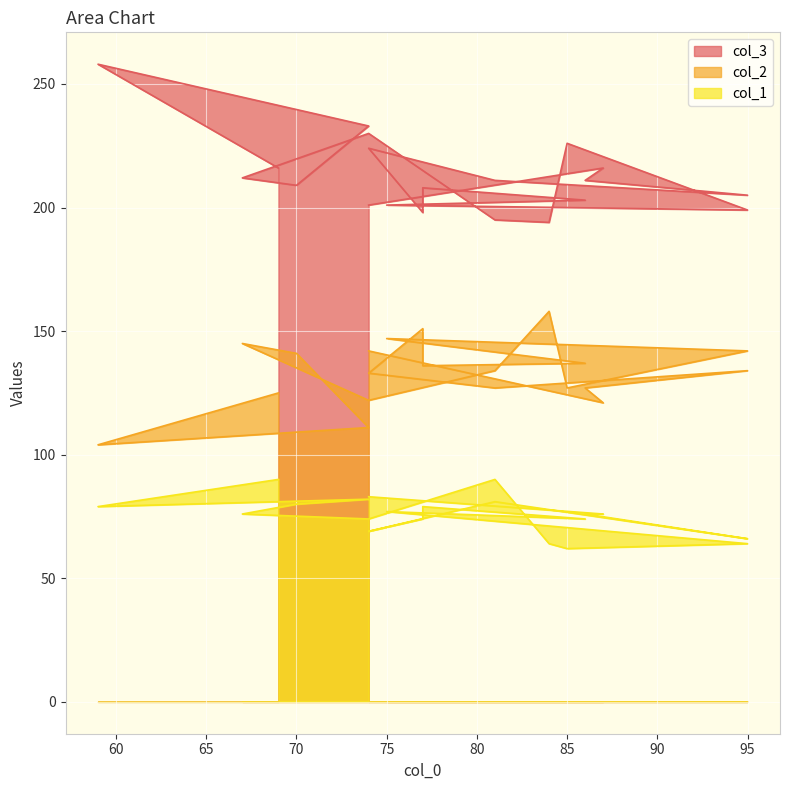

How many distinct data groups are displayed?

3